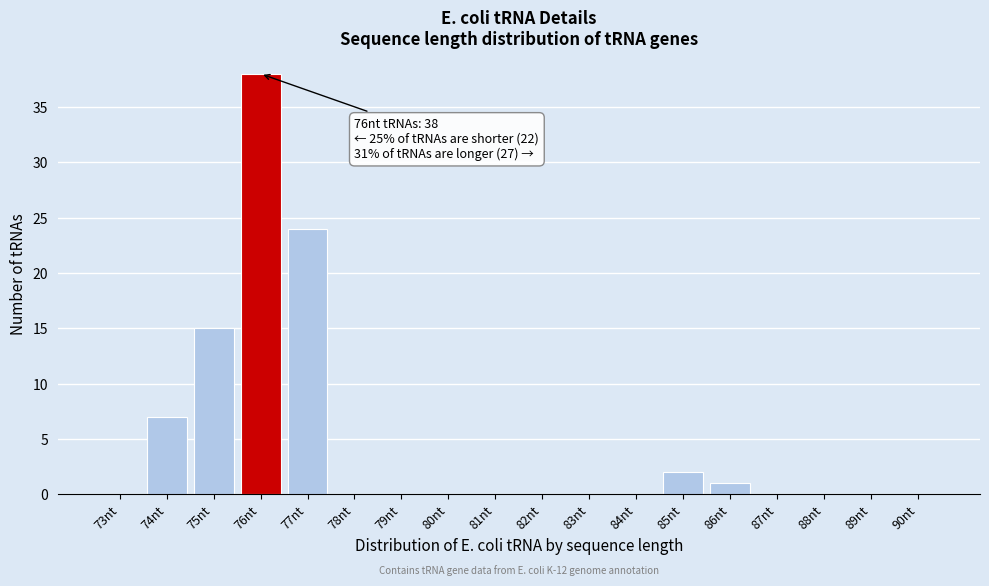

Reading left to right, list all the values displayed in this chart.

73nt=0	74nt=7	75nt=15	76nt=38	77nt=24	78nt=0	79nt=0	80nt=0	81nt=0	82nt=0	83nt=0	84nt=0	85nt=2	86nt=1	87nt=0	88nt=0	89nt=0	90nt=0